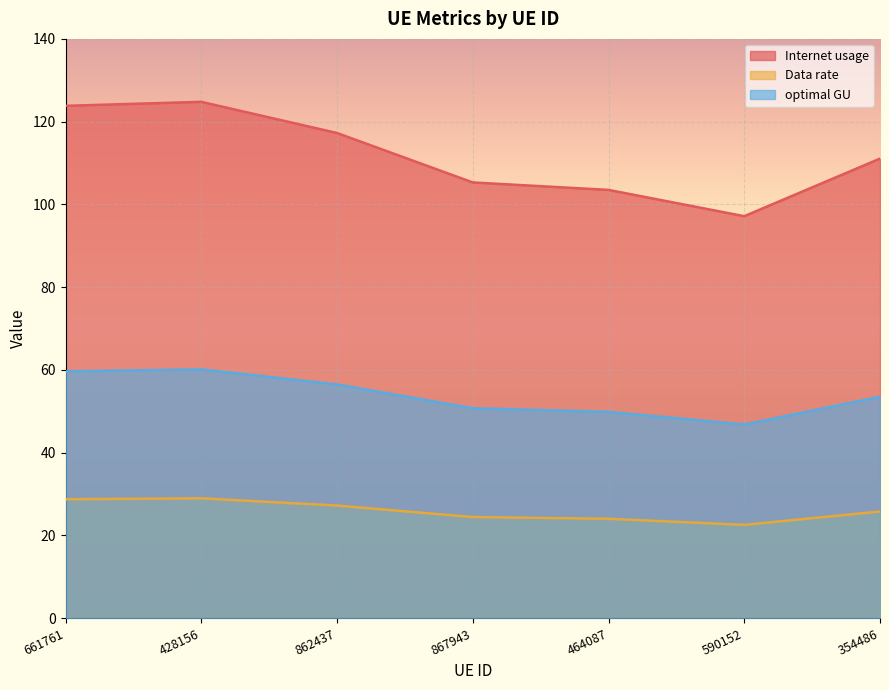

True or false: optimal GU has a value of 31.9 at 867943.

False